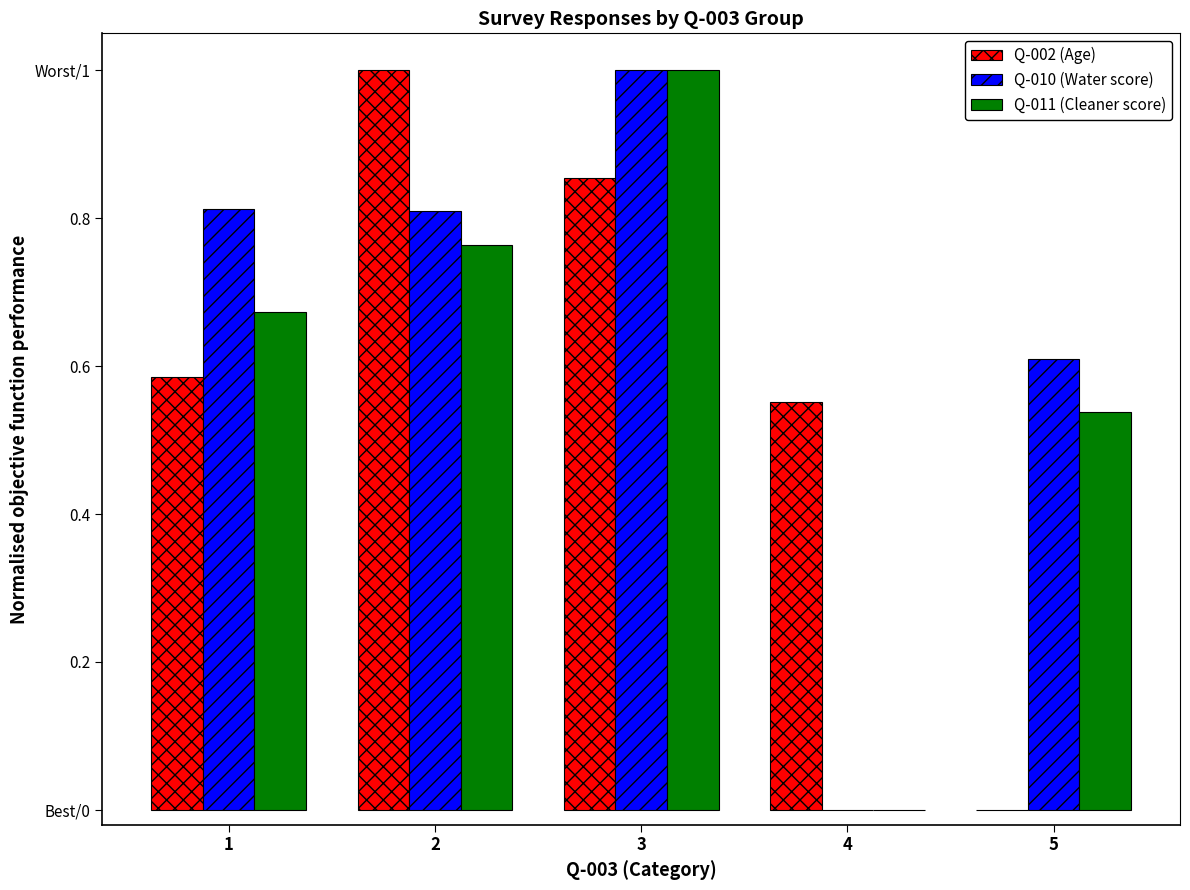

What is the sum of the Q-011 (Cleaner score) values at 5 and 2?

1.3